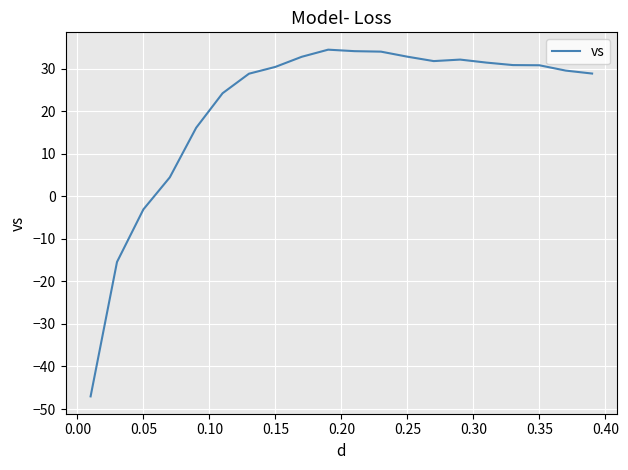

What is the minimum value shown in the chart?

-47.0